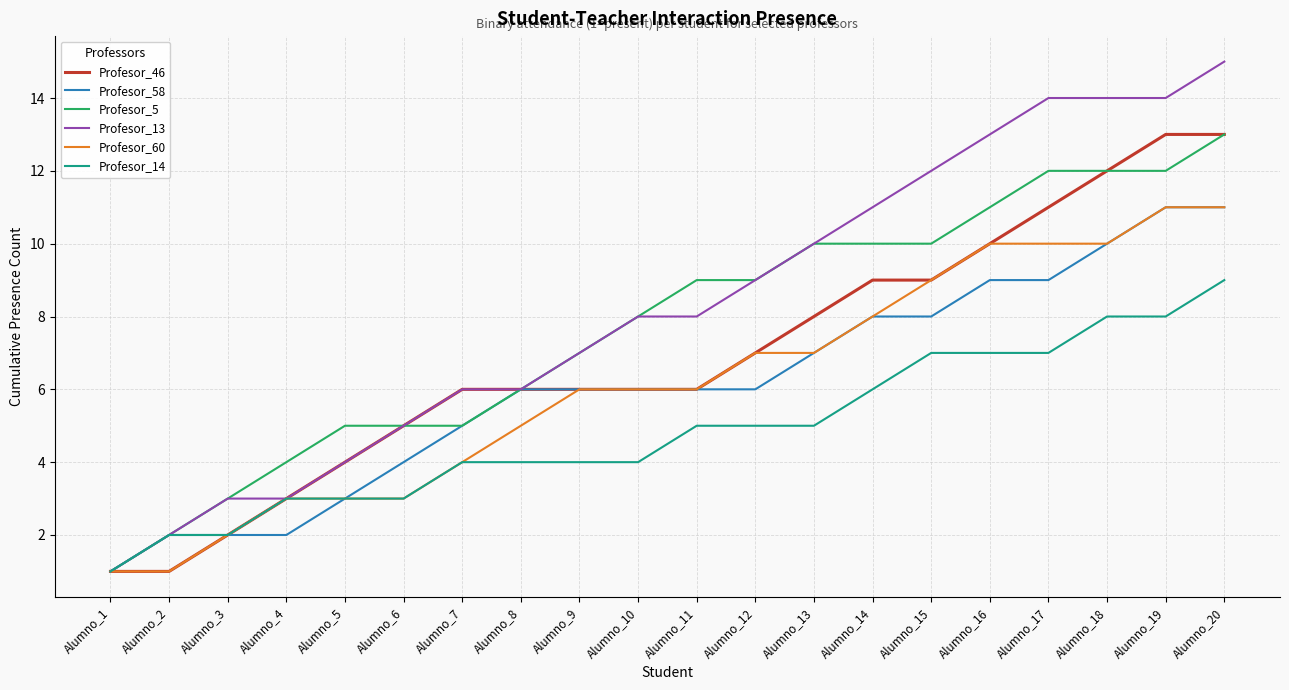

What is the greatest value displayed?

15